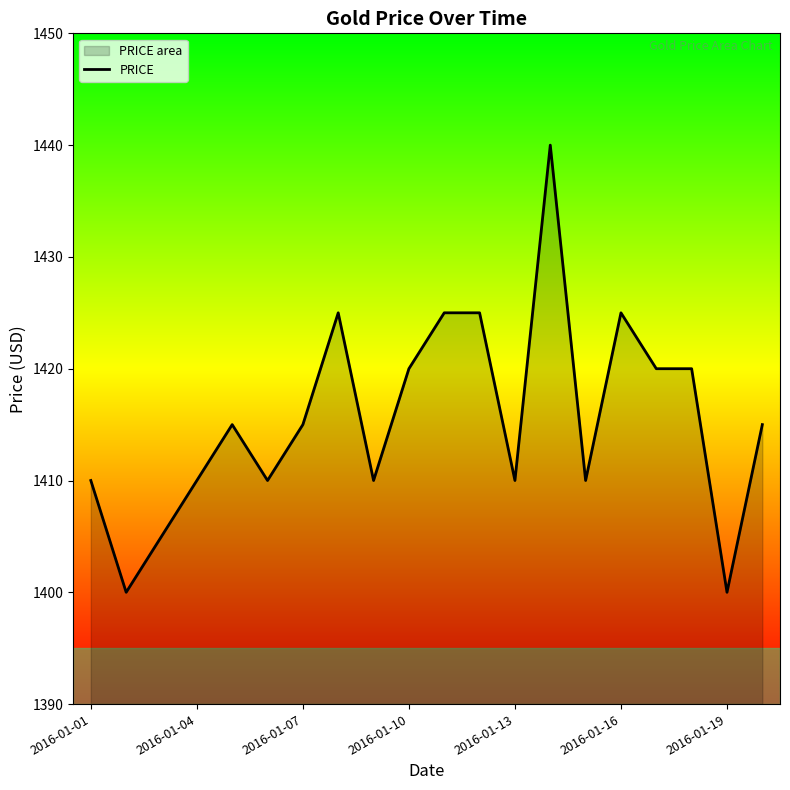

Count the number of data series in this chart.

1